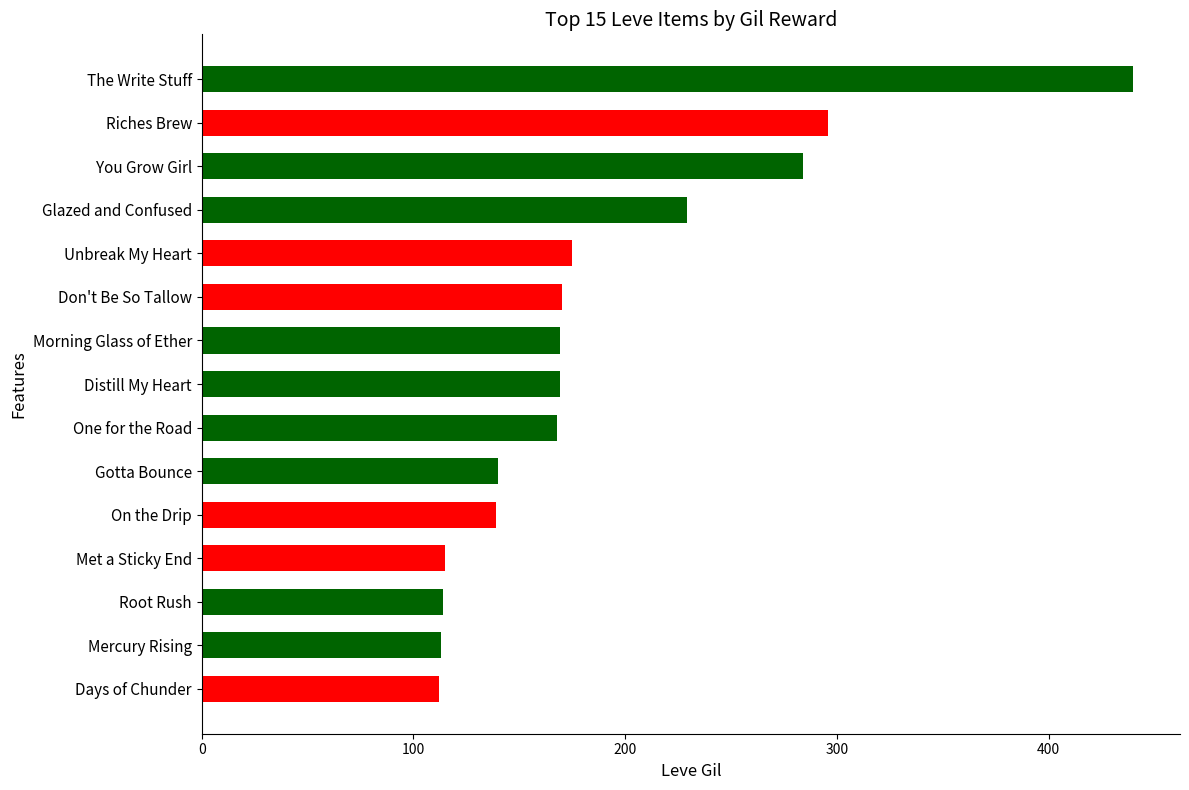

True or false: the data shows 168 at One for the Road.

True